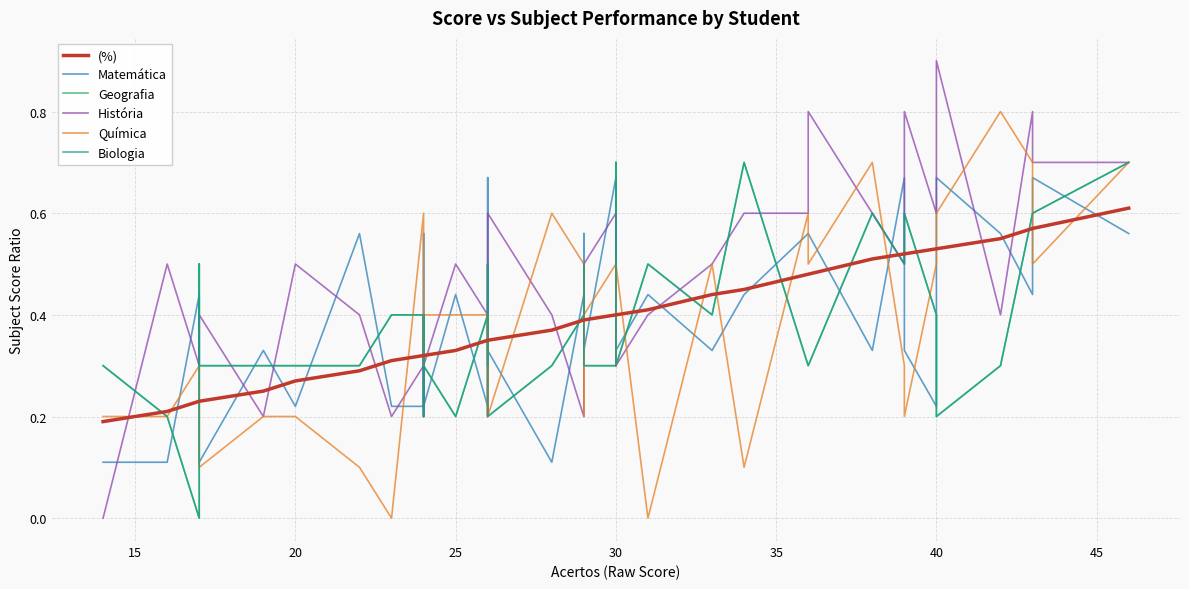

True or false: História has more than 1 interior local peaks.

True